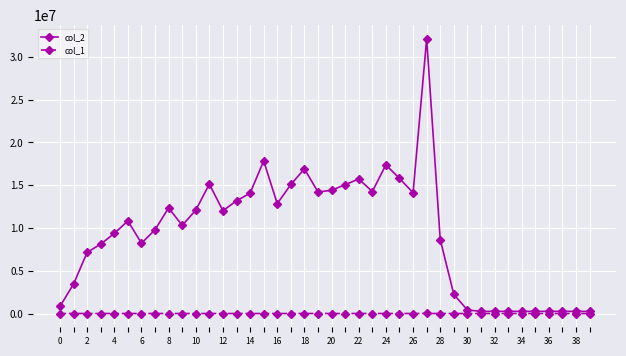

Which series has the largest total across all categories?

col_2